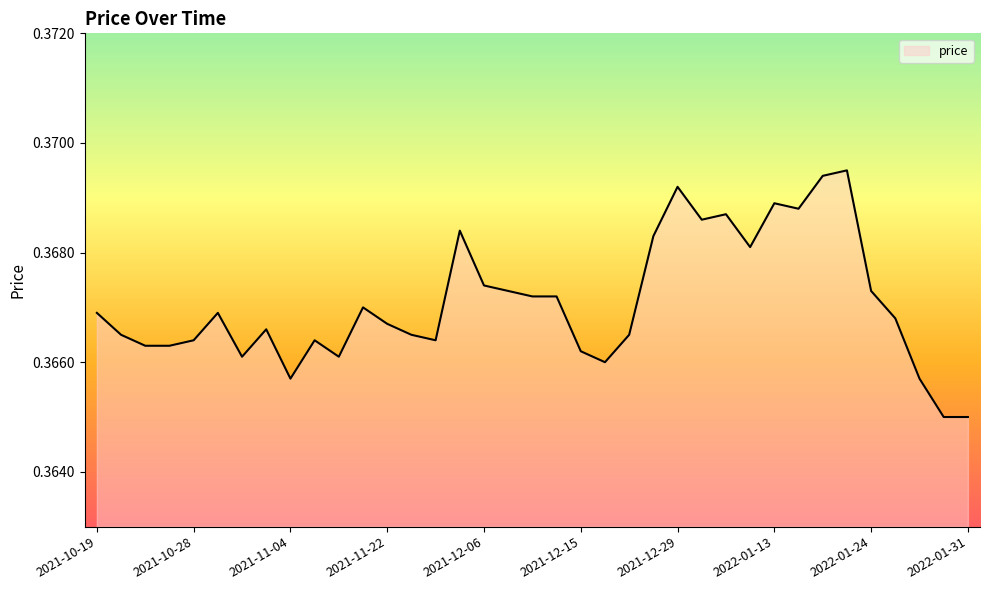

What is the sum of all values?

13.6